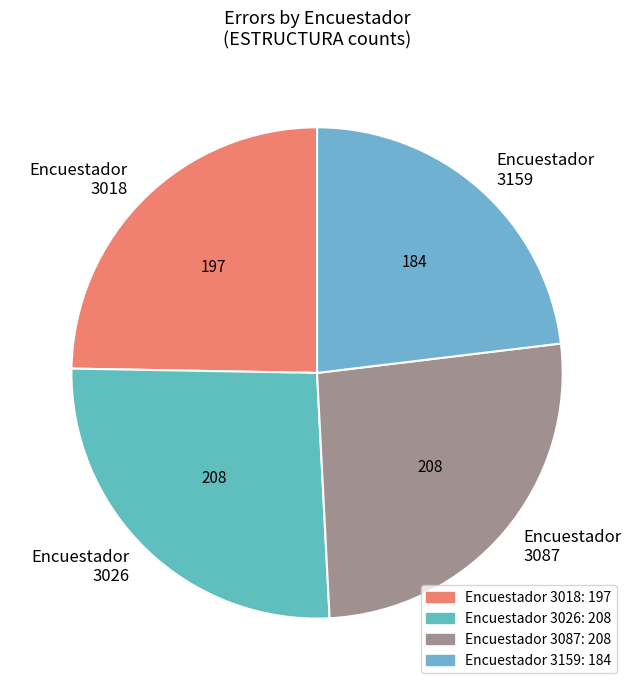

What portion of the pie excludes 3018?

75.3%